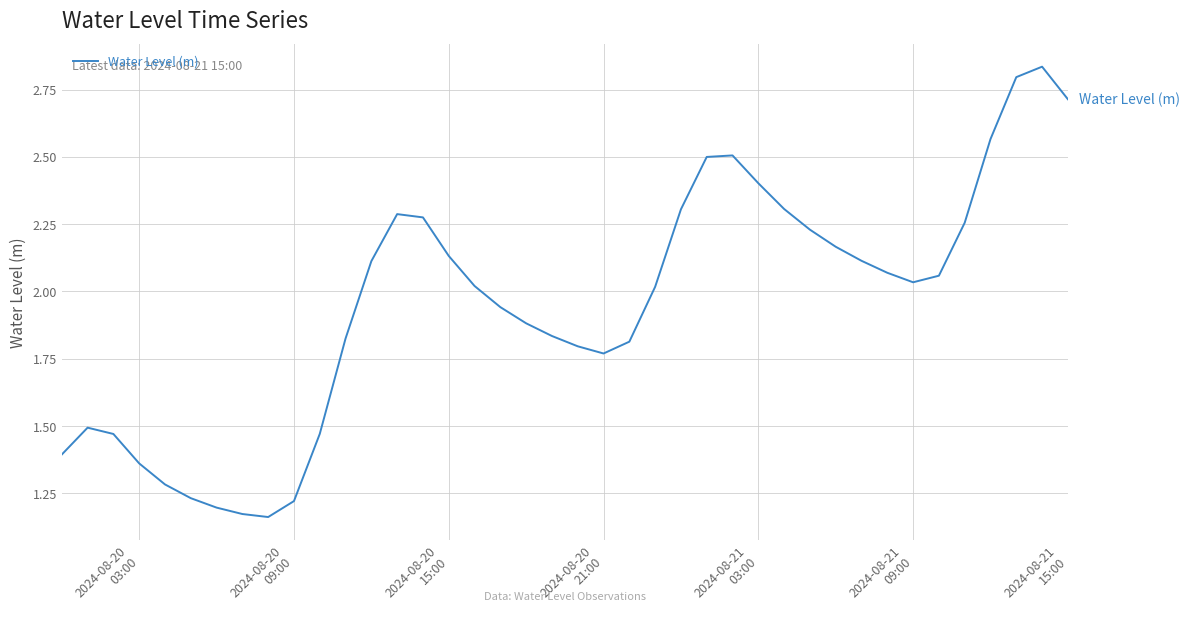

What is the difference between the maximum and minimum values?

1.7